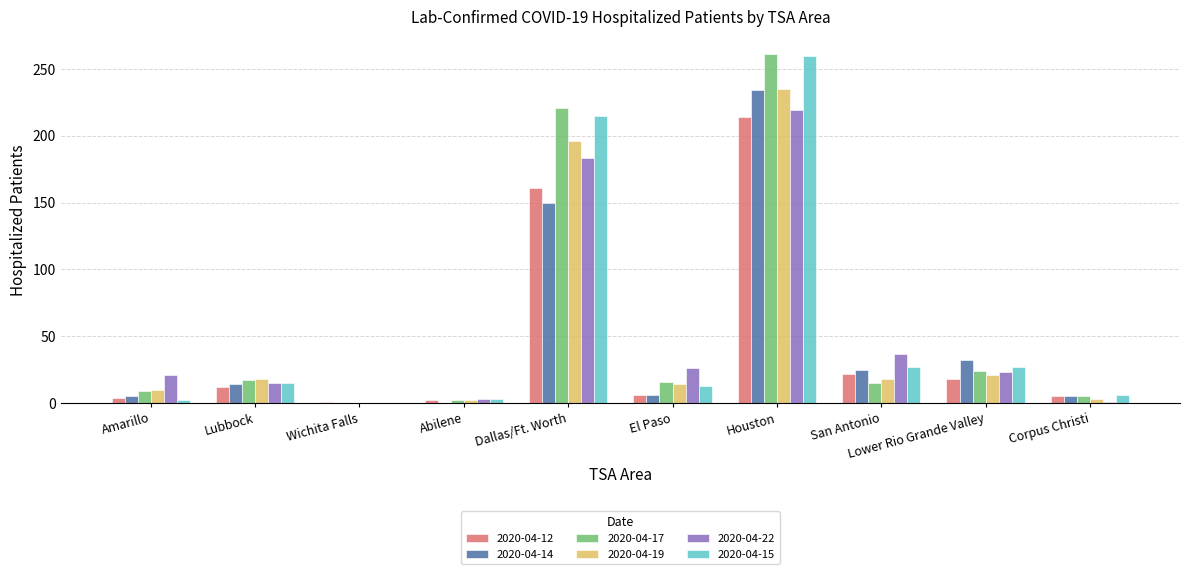

The 2020-04-14 series shows 0 at Wichita Falls. True or false?

True